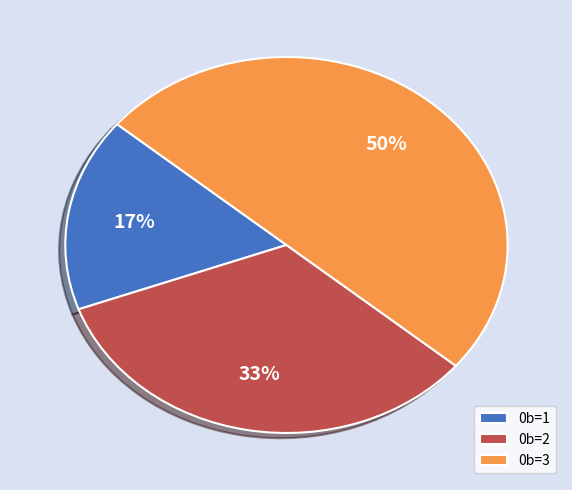

Which has a higher value, 0b=2 or 0b=3?

0b=3